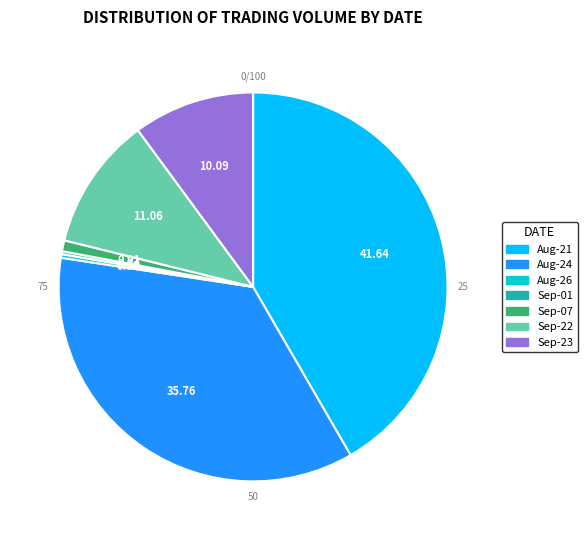

Does any single category account for the majority?

No